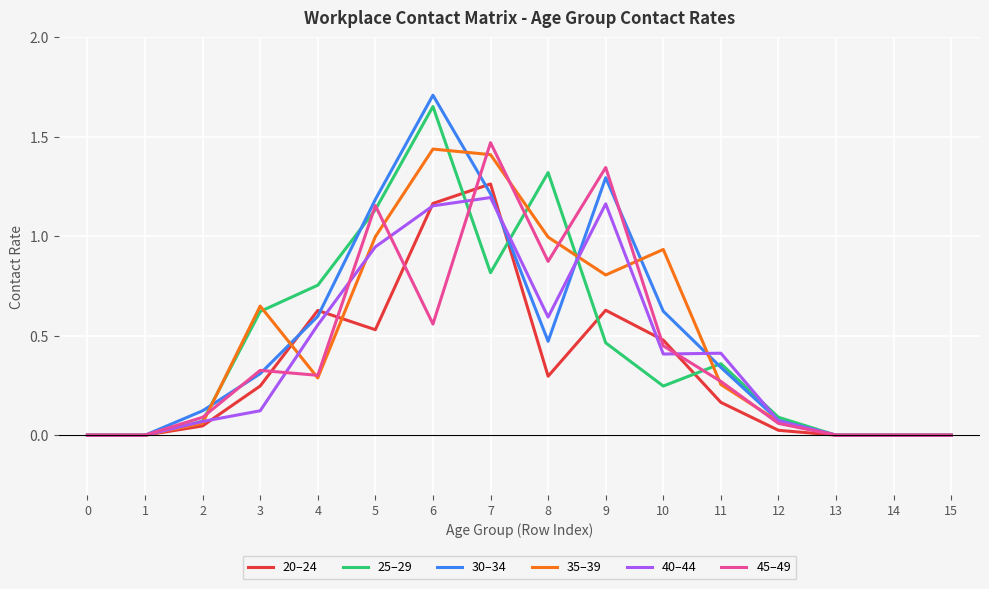

Is this an area chart (filled region under the line)?

No